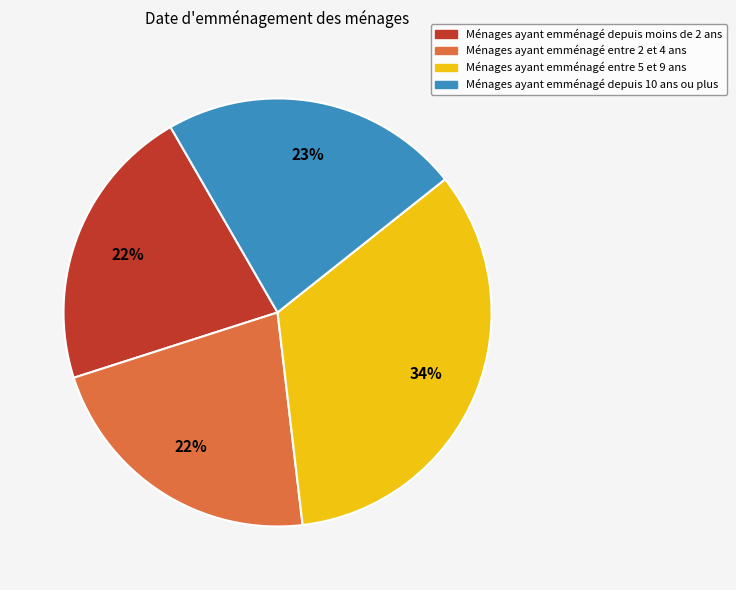

To the nearest percent, what is the average slice percentage?

25%